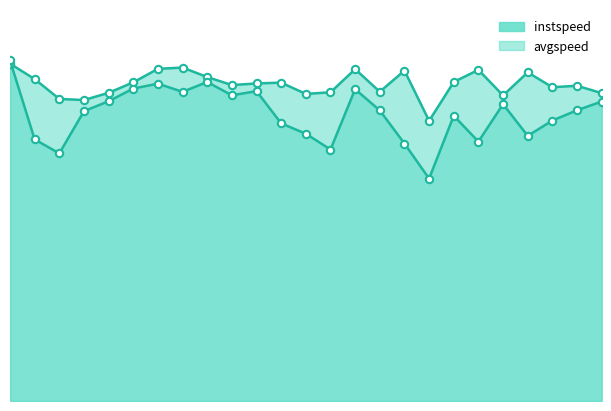

Is the value of avgspeed at 9.0 greater than the value of instspeed at 15.0?

No